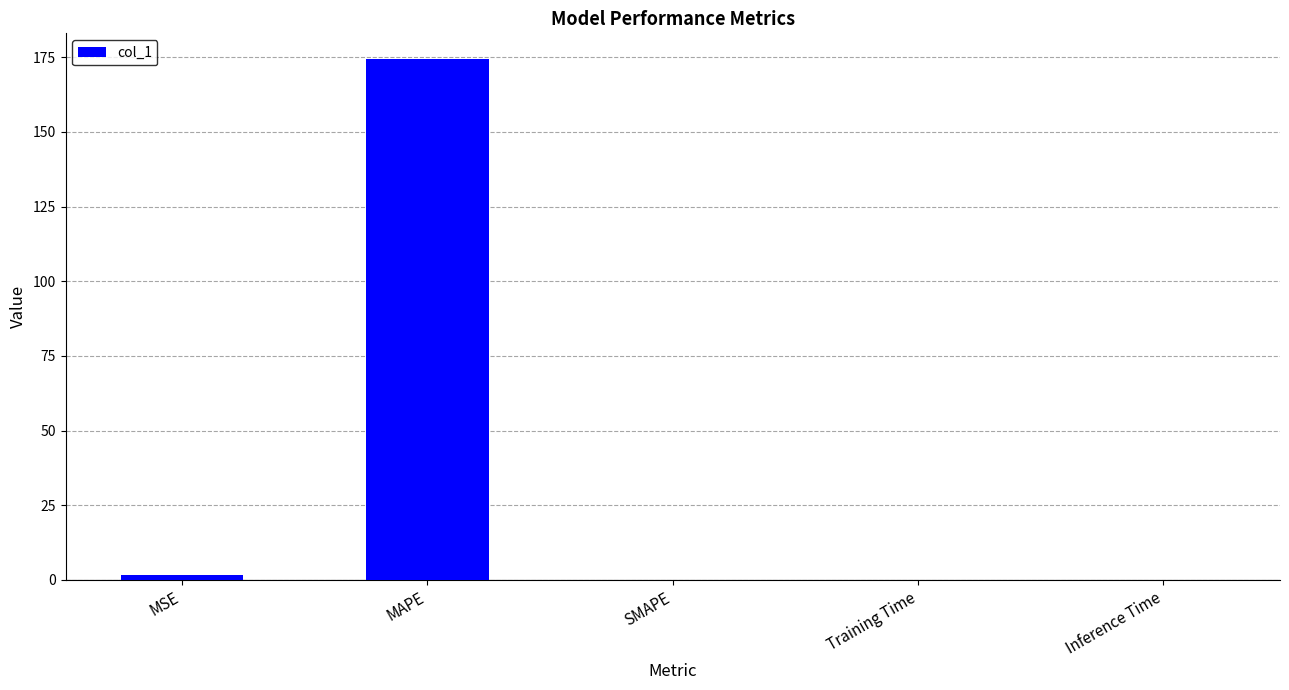

True or false: the data shows 0.0 at Training Time.

True